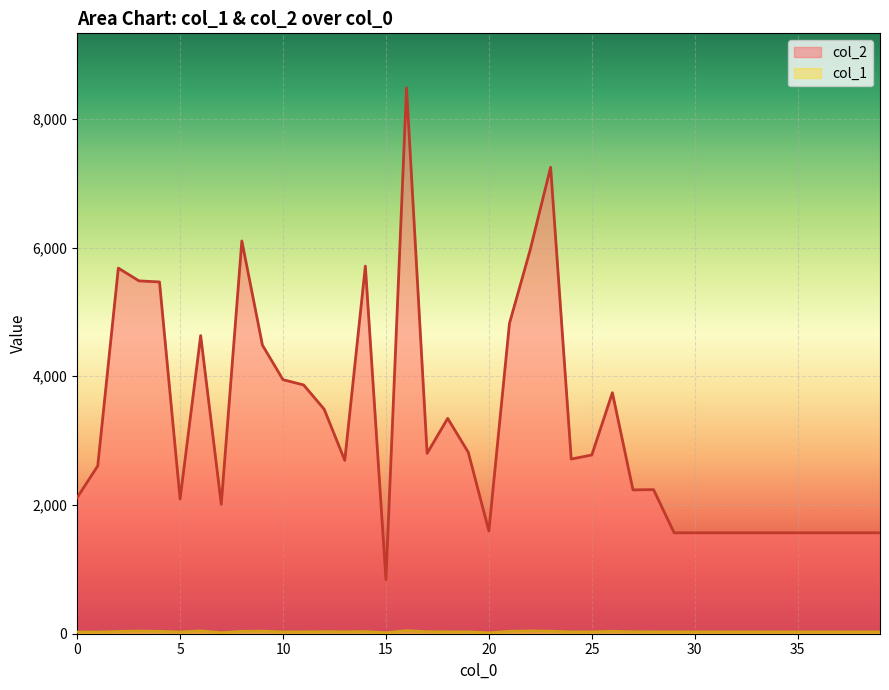

Reading right to left, extract all data points from this chart.

col_2: 39=1568	38=1568	37=1568	36=1568	35=1568	34=1568	33=1568	32=1568	31=1568	30=1568	29=1568	28=2239	27=2235	26=3745	25=2777	24=2714	23=7248	22=5956	21=4822	20=1596	19=2819	18=3346	17=2803	16=8481	15=840	14=5712	13=2694	12=3488	11=3866	10=3947	9=4484	8=6103	7=2010	6=4632	5=2092	4=5466	3=5483	2=5681	1=2608	0=2115
col_1: 39=28	38=28	37=28	36=28	35=28	34=28	33=28	32=28	31=28	30=28	29=28	28=29	27=30	26=38	25=28	24=28	23=39	22=43	21=37	20=14	19=29	18=29	17=31	16=47	15=15	14=33	13=30	12=32	11=28	10=28	9=40	8=37	7=16	6=44	5=27	4=37	3=41	2=35	1=26	0=27